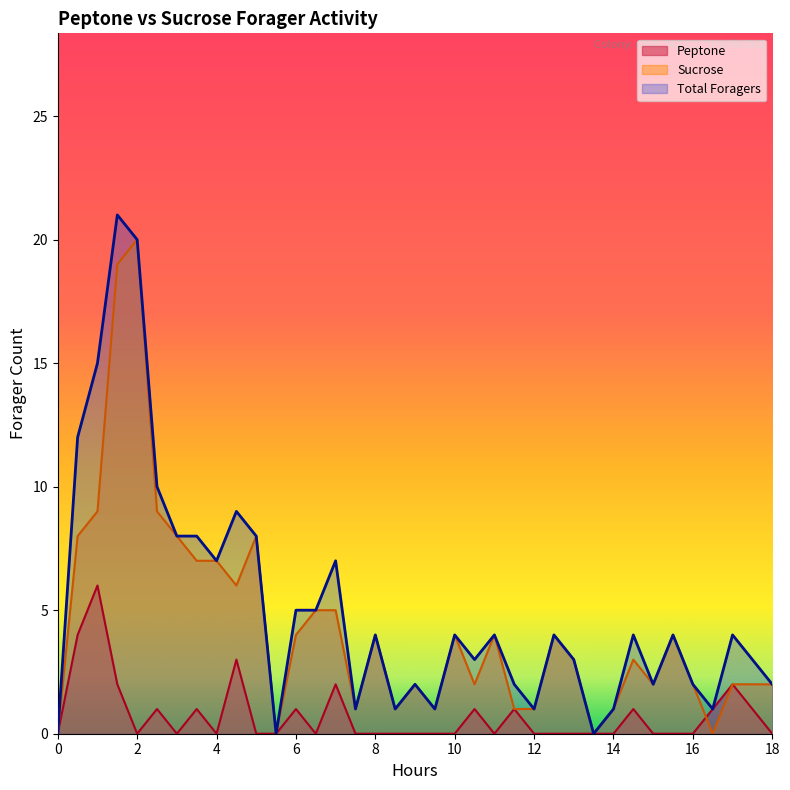

List the series in order of their overall mean, highest first.

Total Foragers, Sucrose, Peptone